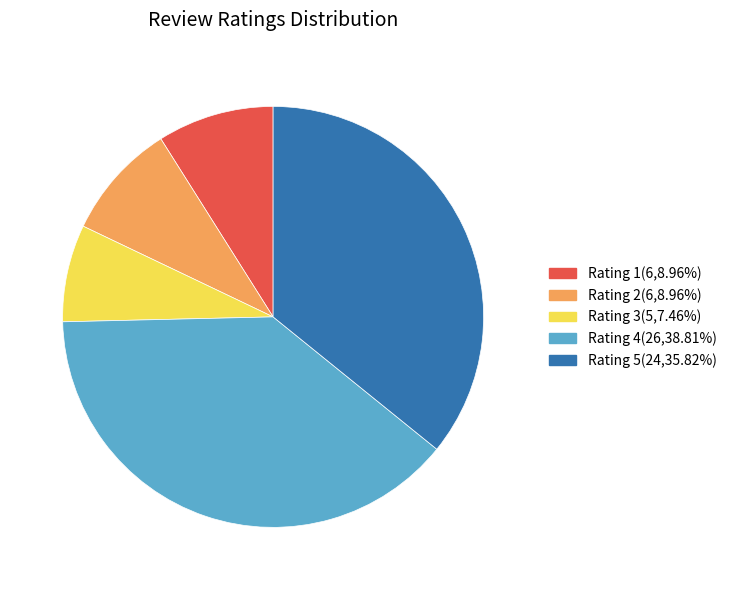

Does any single category account for the majority?

No